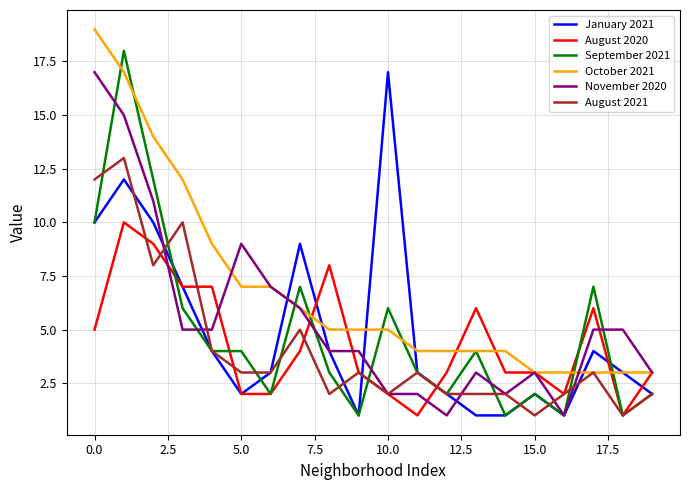

Which series has the largest range (max minus min)?

September 2021